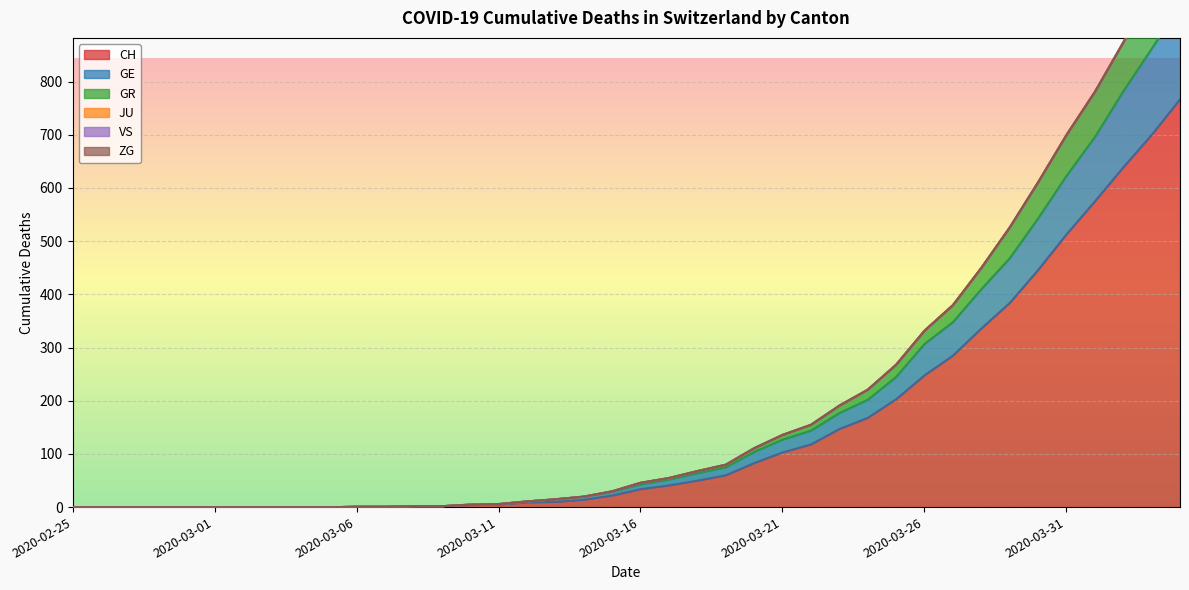

The value of GE at 2020-04-04 is 942. True or false?

True